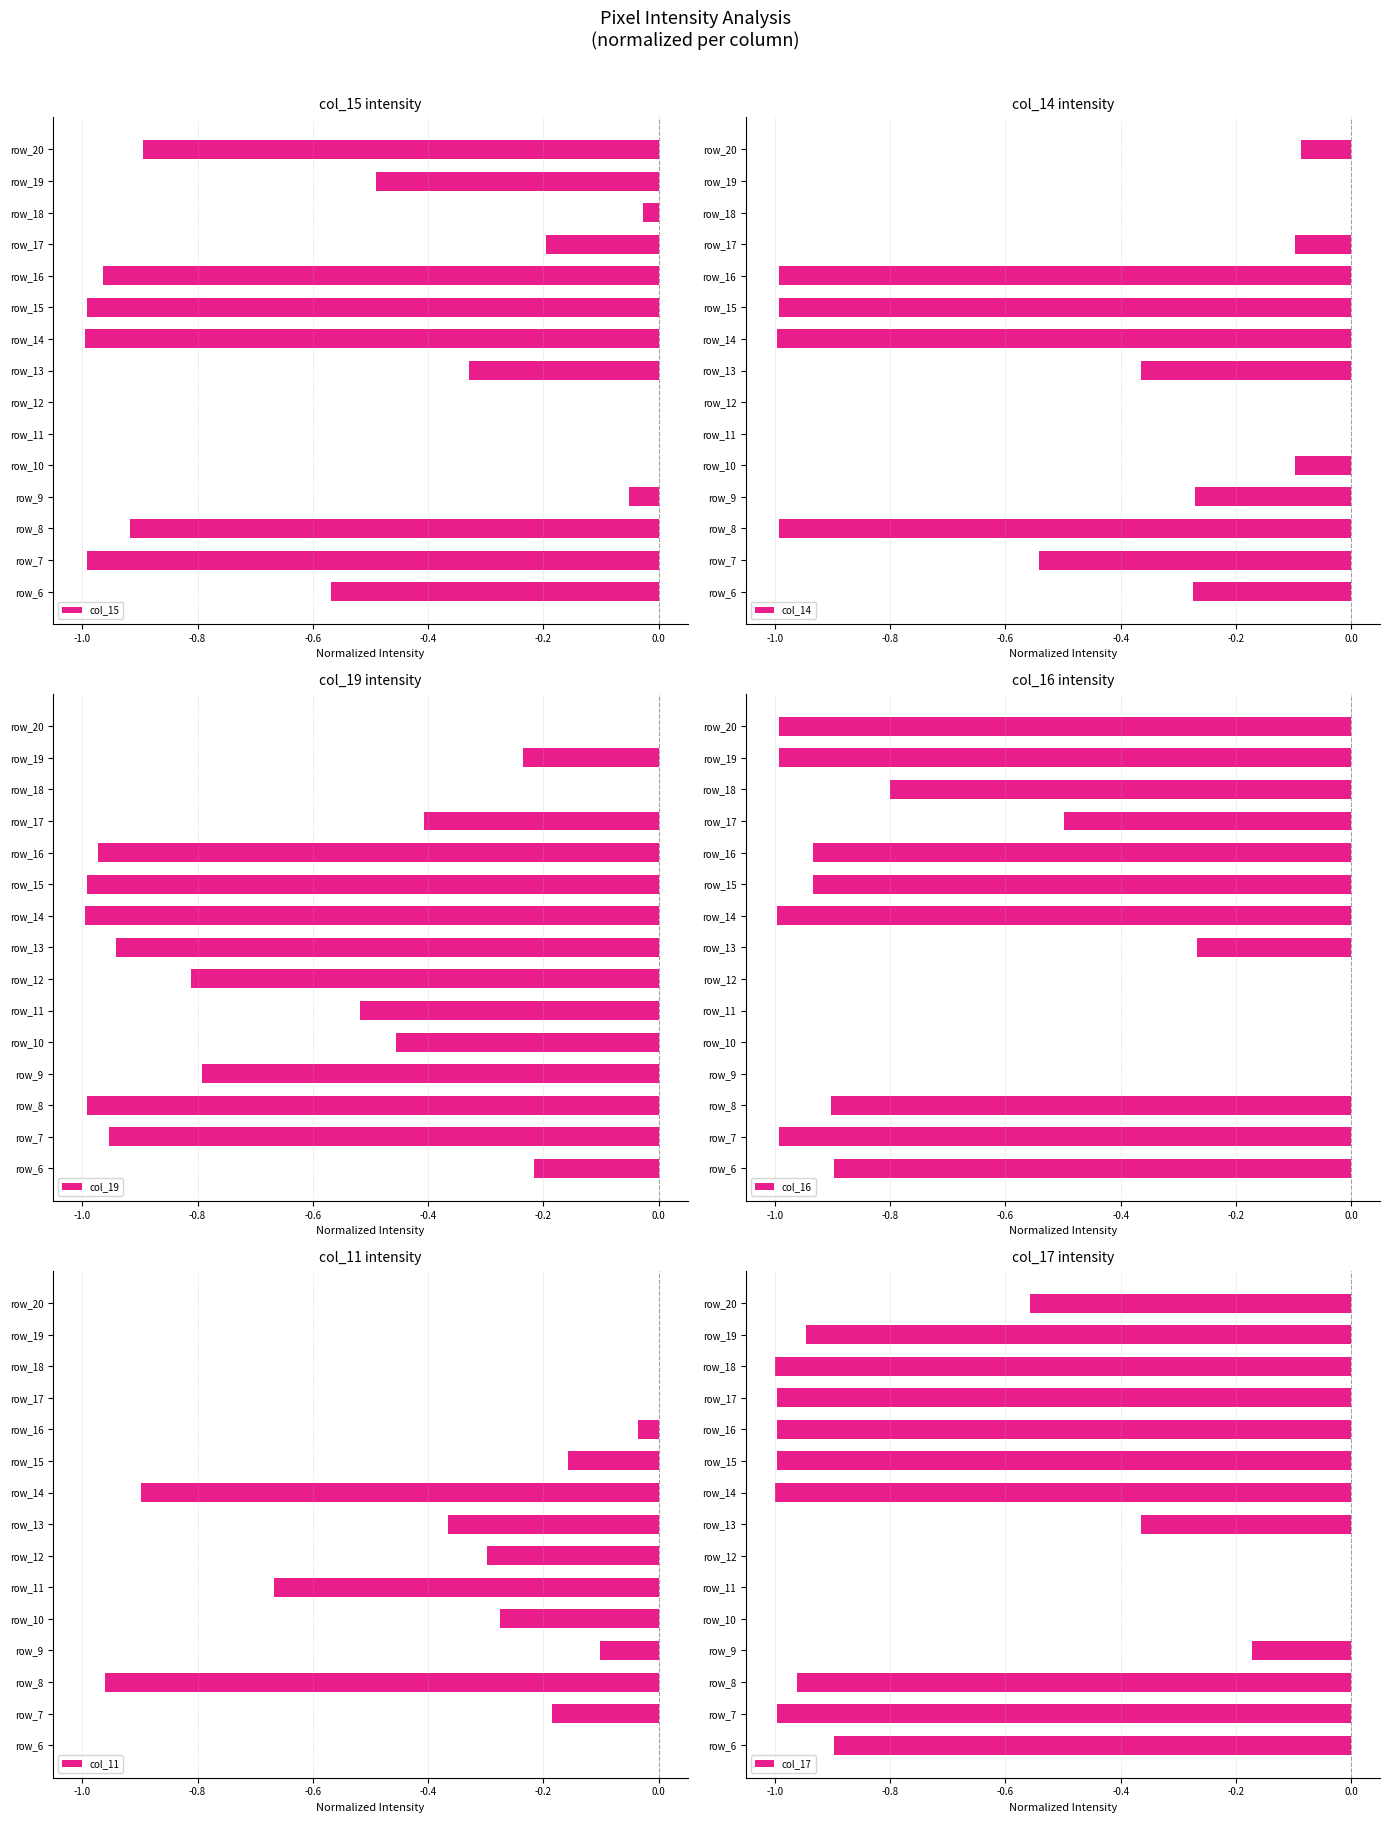

Which series has the largest total across all categories?

col_11